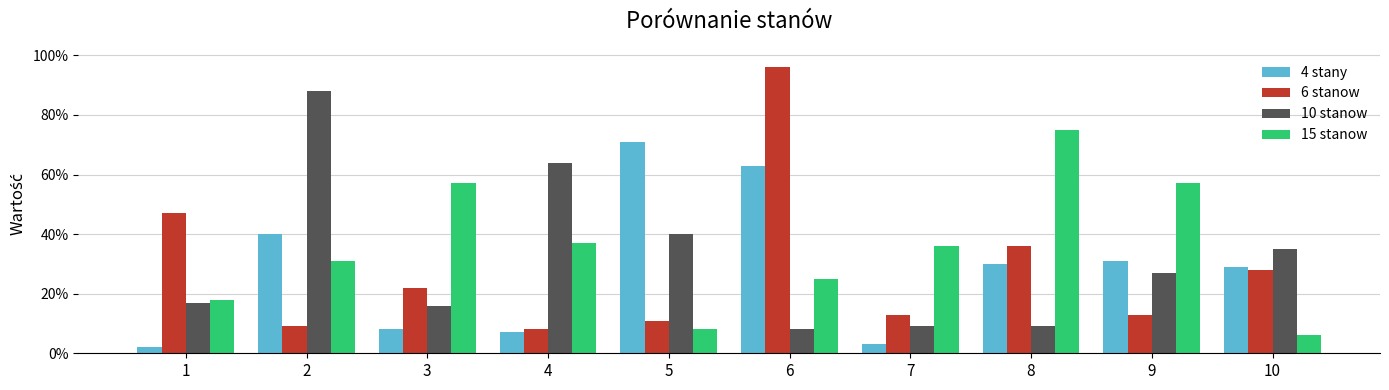

List the labels in order of 4 stany value, smallest first.

1, 7, 4, 3, 10, 8, 9, 2, 6, 5